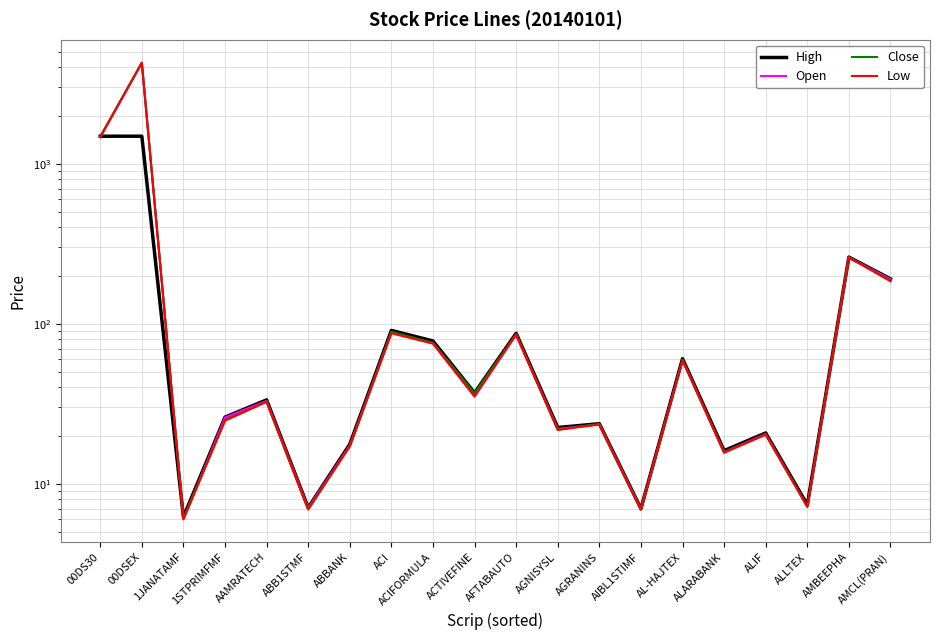

What is the label of the 8th point from the right?

AGRANINS